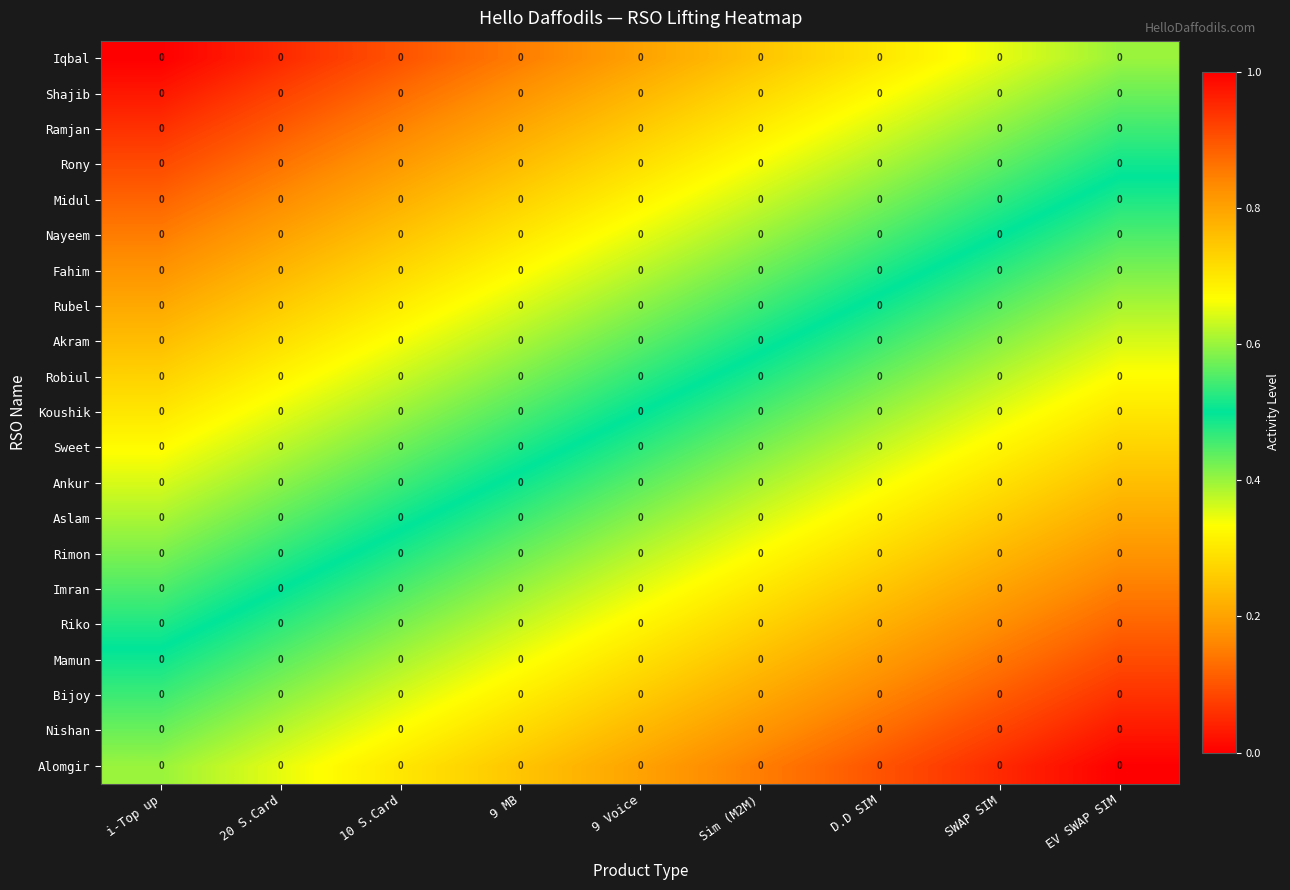

What is the difference between the maximum and minimum values in the Akram series?

0.4